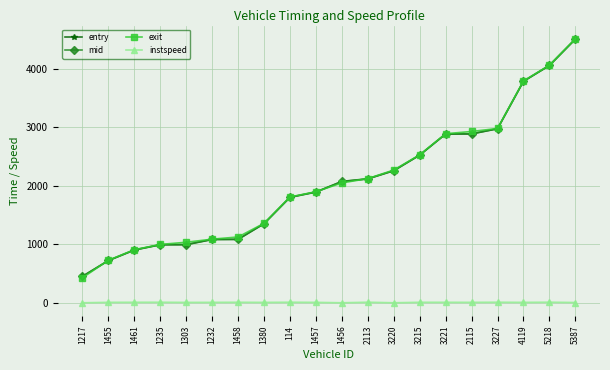

What is the sum of the exit values at 1457 and 1458?

3028.3